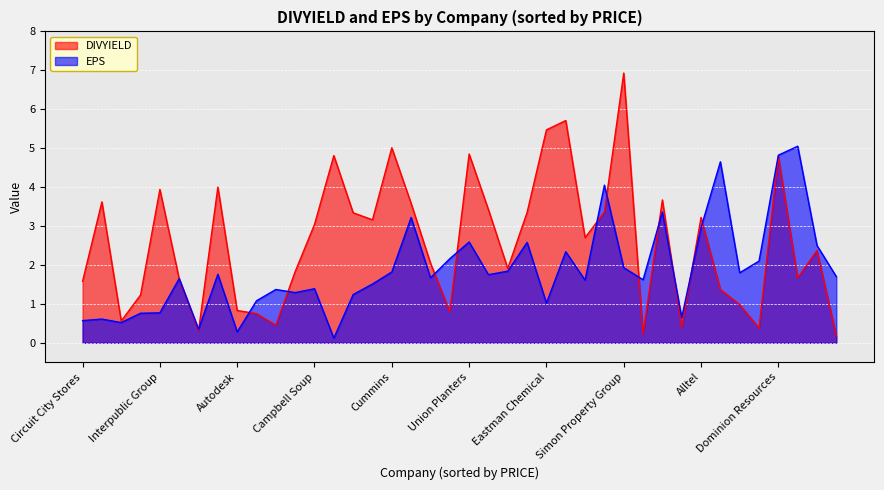

At which category is the sum across all series the highest?

Dominion Resources